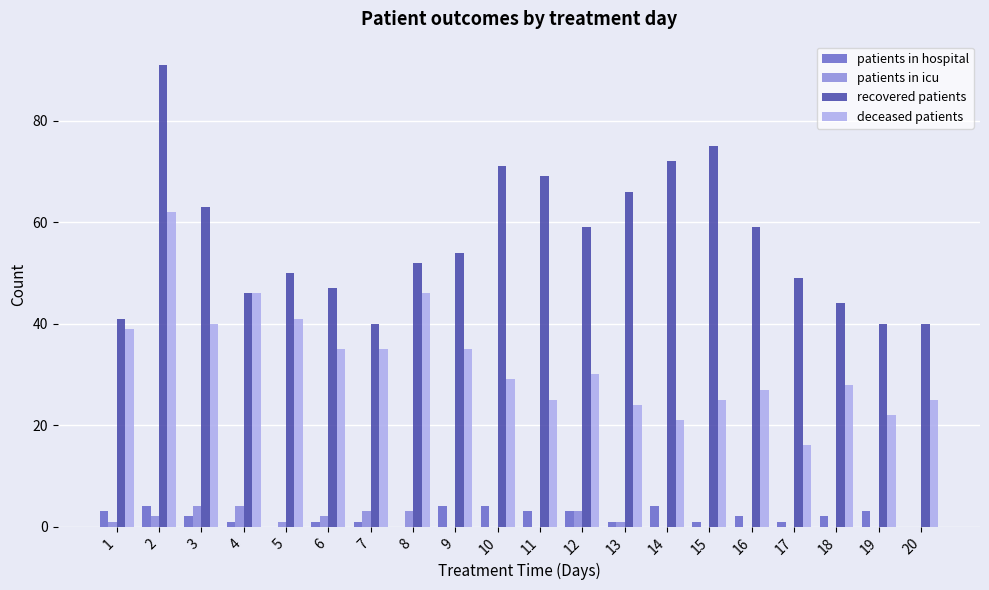

What is the sum of all recovered patients values?

1128